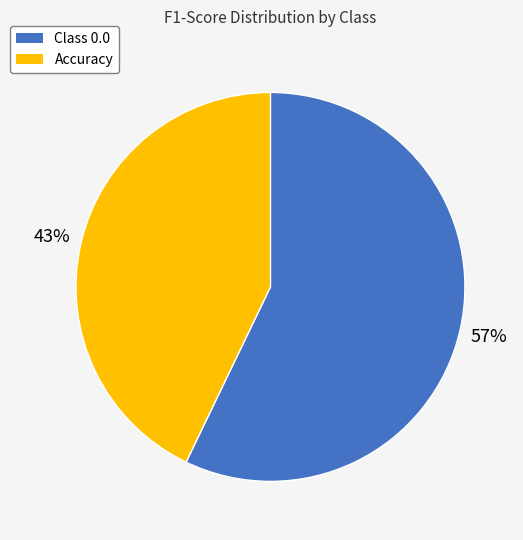

Is the sum of Class 0.0 and Accuracy greater than half?

Yes